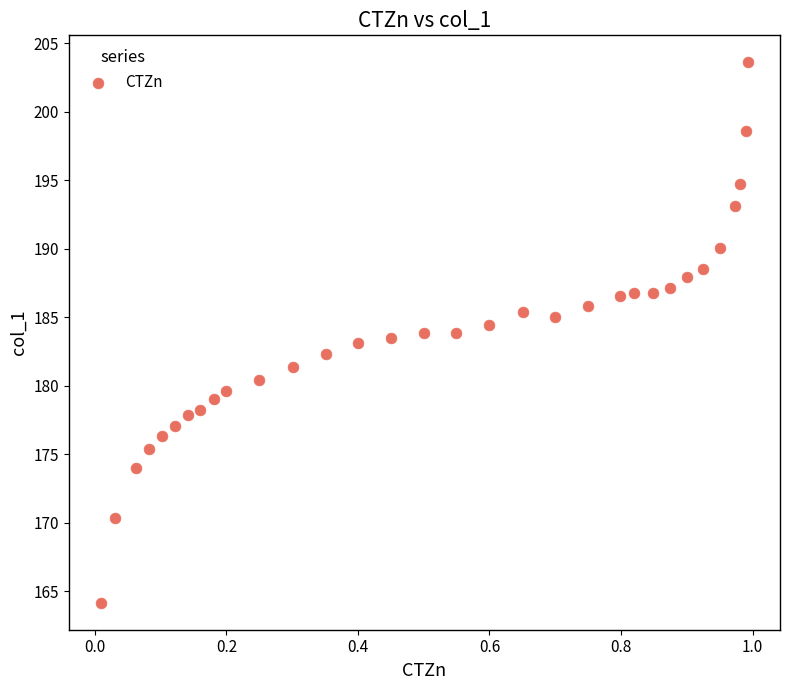

What is the range of X values (max minus min)?

1.0